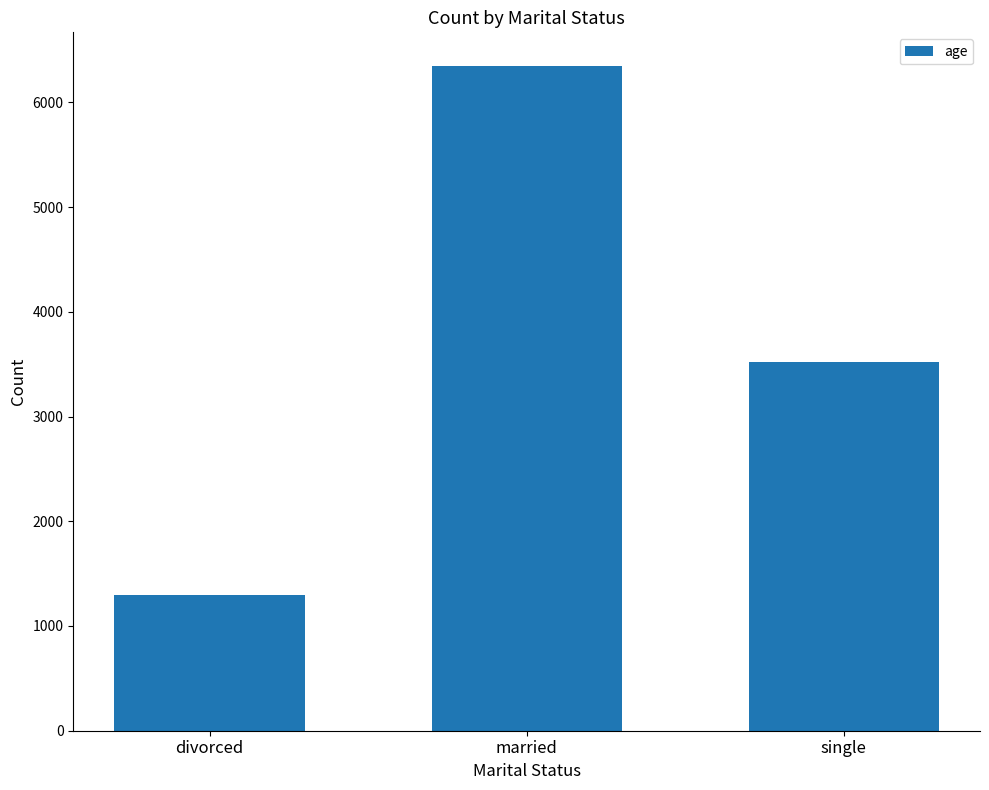

Which category has the highest value across all series?

married